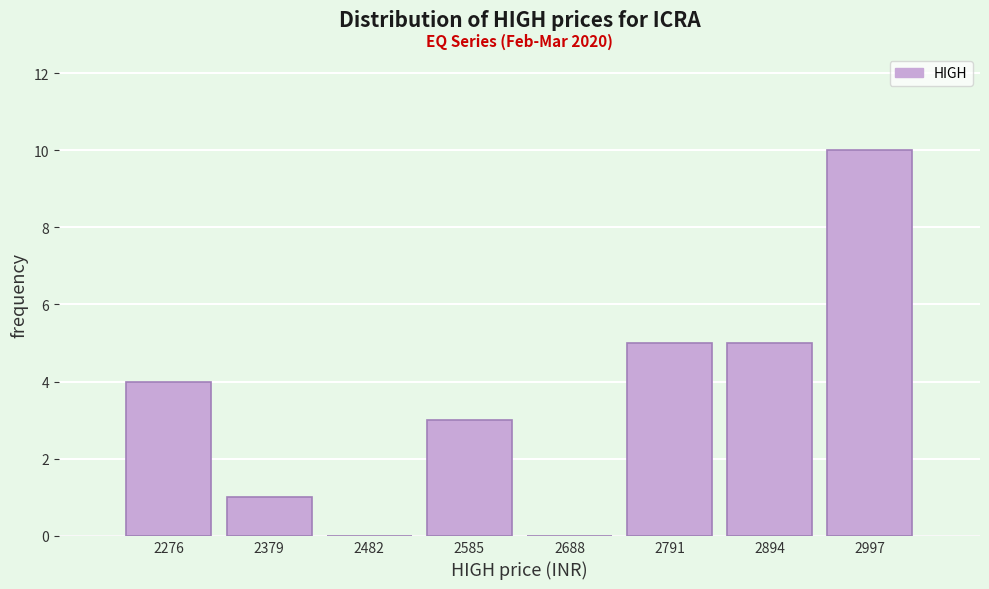

Reading left to right, transcribe all the data shown in this chart.

2276=4	2379=1	2482=0	2585=3	2688=0	2791=5	2894=5	2997=10